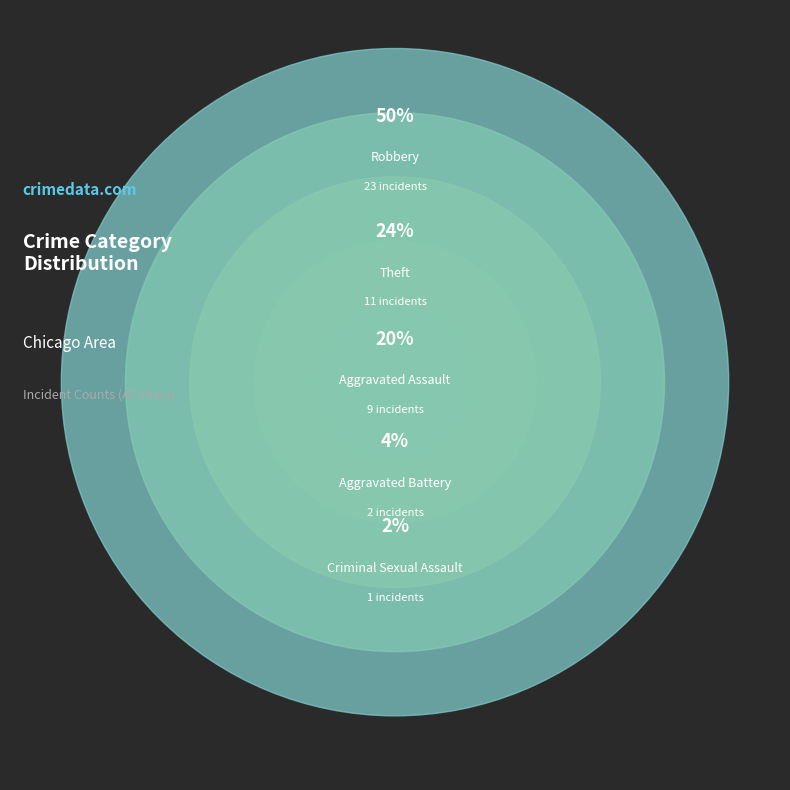

Is there a majority slice in this chart?

No